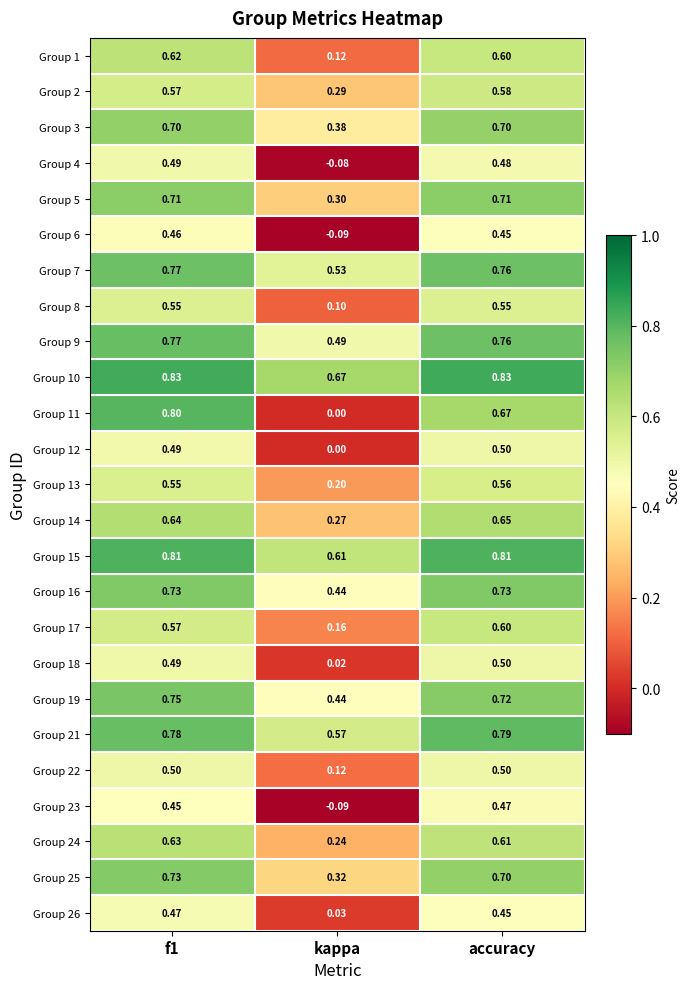

Is the value of Group 12 at f1 greater than the value of Group 16 at accuracy?

No